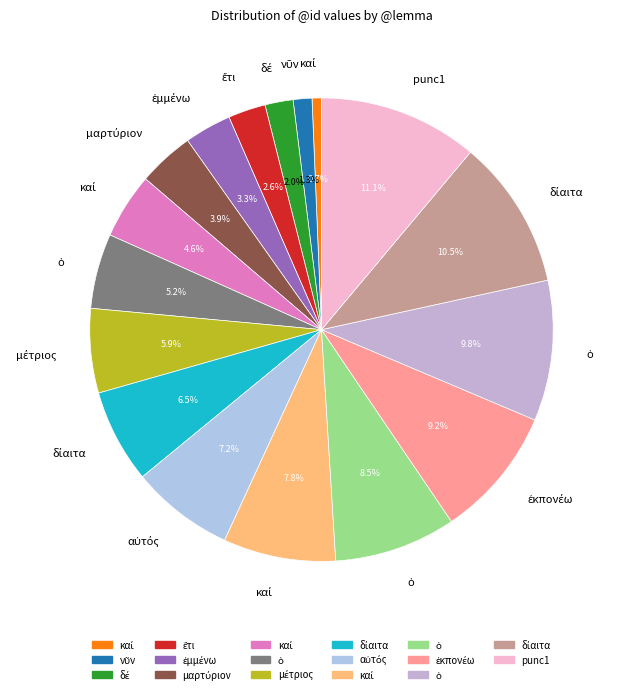

Count the number of slices in the pie.

17